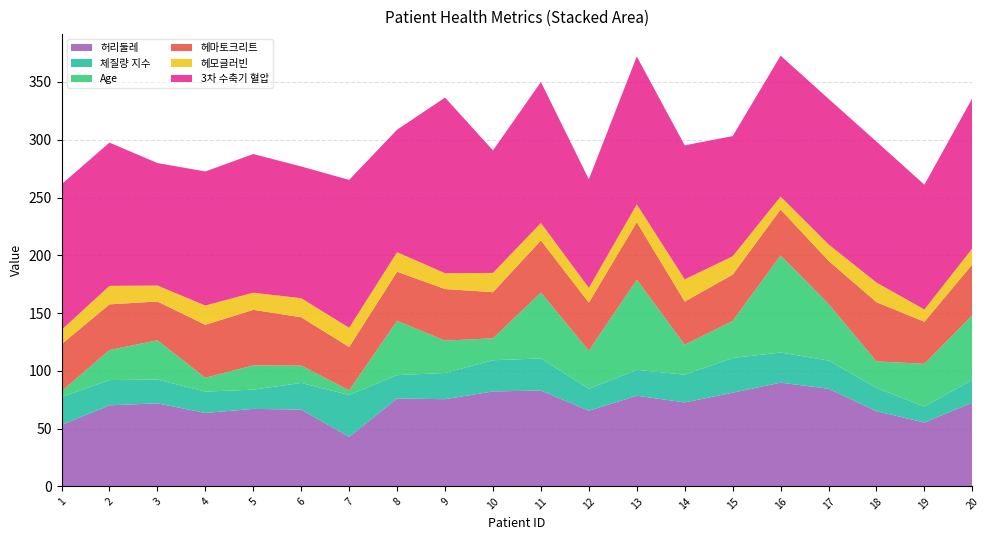

Reading left to right, transcribe all the data shown in this chart.

허리둘레: 1=53.2	2=70.2	3=71.9	4=63.6	5=67.1	6=66.5	7=42.9	8=76.1	9=75.5	10=82.2	11=83.0	12=65.5	13=78.5	14=72.7	15=81.1	16=89.8	17=84.5	18=65.1	19=55.3	20=72.5
체질량 지수: 1=24.2	2=21.9	3=20.6	4=18.5	5=16.6	6=23.1	7=36.3	8=20.2	9=22.7	10=27.0	11=27.8	12=19.0	13=22.4	14=24.0	15=30.1	16=26.1	17=24.4	18=20.1	19=13.8	20=19.7
Age: 1=5.0	2=26.0	3=34.0	4=12.0	5=21.0	6=15.0	7=4.0	8=47.0	9=28.0	10=19.0	11=57.0	12=33.0	13=78.0	14=26.0	15=32.0	16=84.0	17=49.0	18=23.0	19=37.0	20=56.0
헤마토크리트: 1=40.7	2=39.5	3=33.6	4=45.8	5=48.1	6=41.8	7=37.5	8=42.5	9=44.6	10=39.9	11=45.1	12=41.6	13=49.8	14=37.3	15=40.1	16=39.8	17=37.3	18=51.2	19=36.4	20=43.9
헤모글러빈: 1=12.4	2=16.0	3=13.8	4=16.7	5=14.8	6=16.5	7=16.6	8=16.9	9=13.7	10=16.7	11=15.1	12=12.7	13=15.4	14=19.2	15=15.9	16=11.1	17=14.2	18=17.0	19=10.6	20=13.9
3차 수축기 혈압: 1=126.0	2=124.0	3=106.0	4=116.0	5=120.0	6=114.0	7=128.0	8=106.0	9=152.0	10=106.0	11=122.0	12=94.0	13=128.0	14=116.0	15=104.0	16=122.0	17=126.0	18=122.0	19=108.0	20=130.0